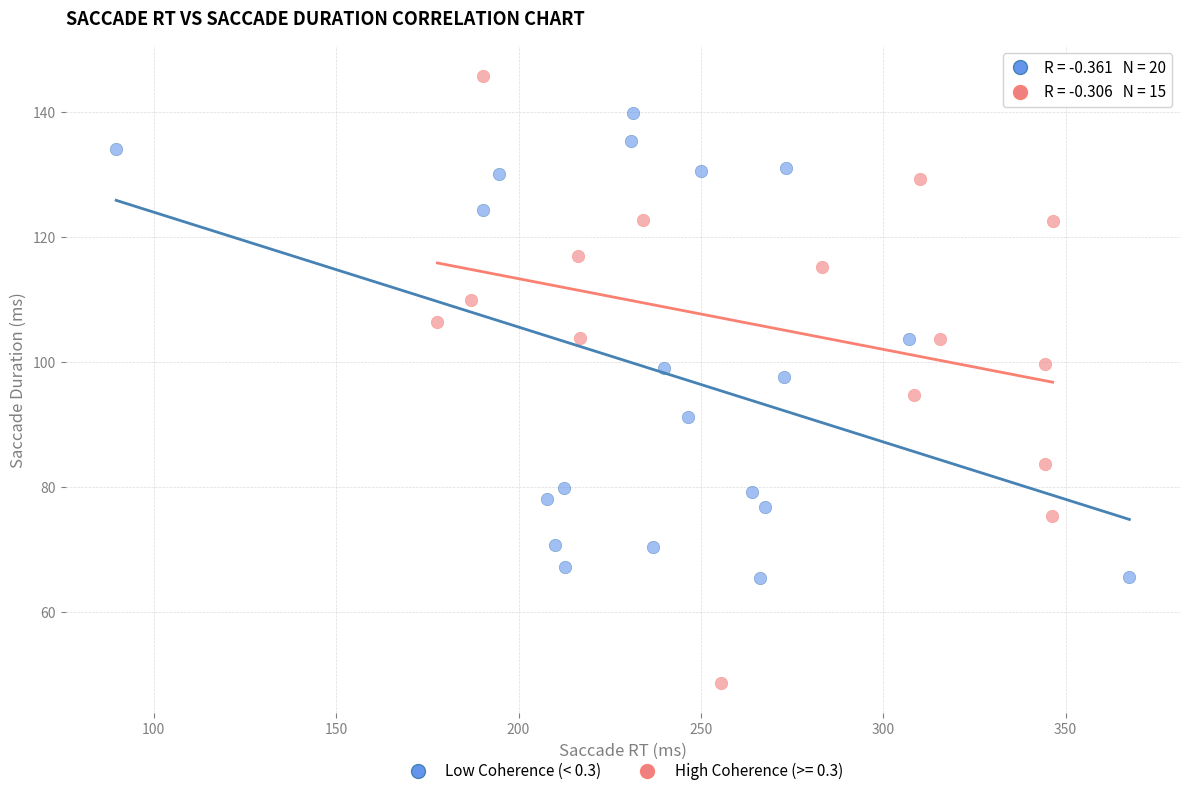

Which series contains the highest Y value?

High Coherence (>= 0.3)